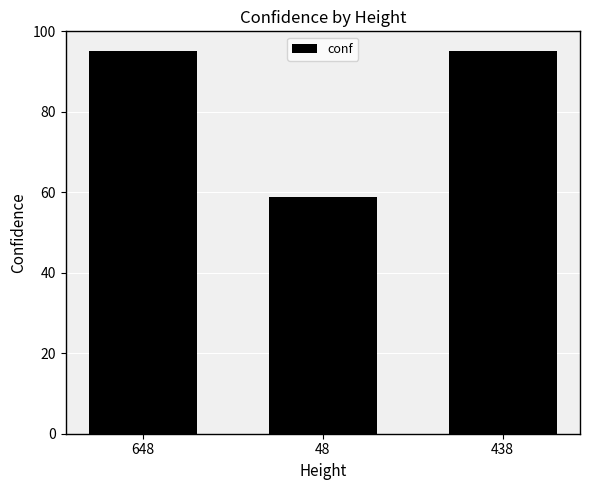

How many categories are shown in the chart?

3